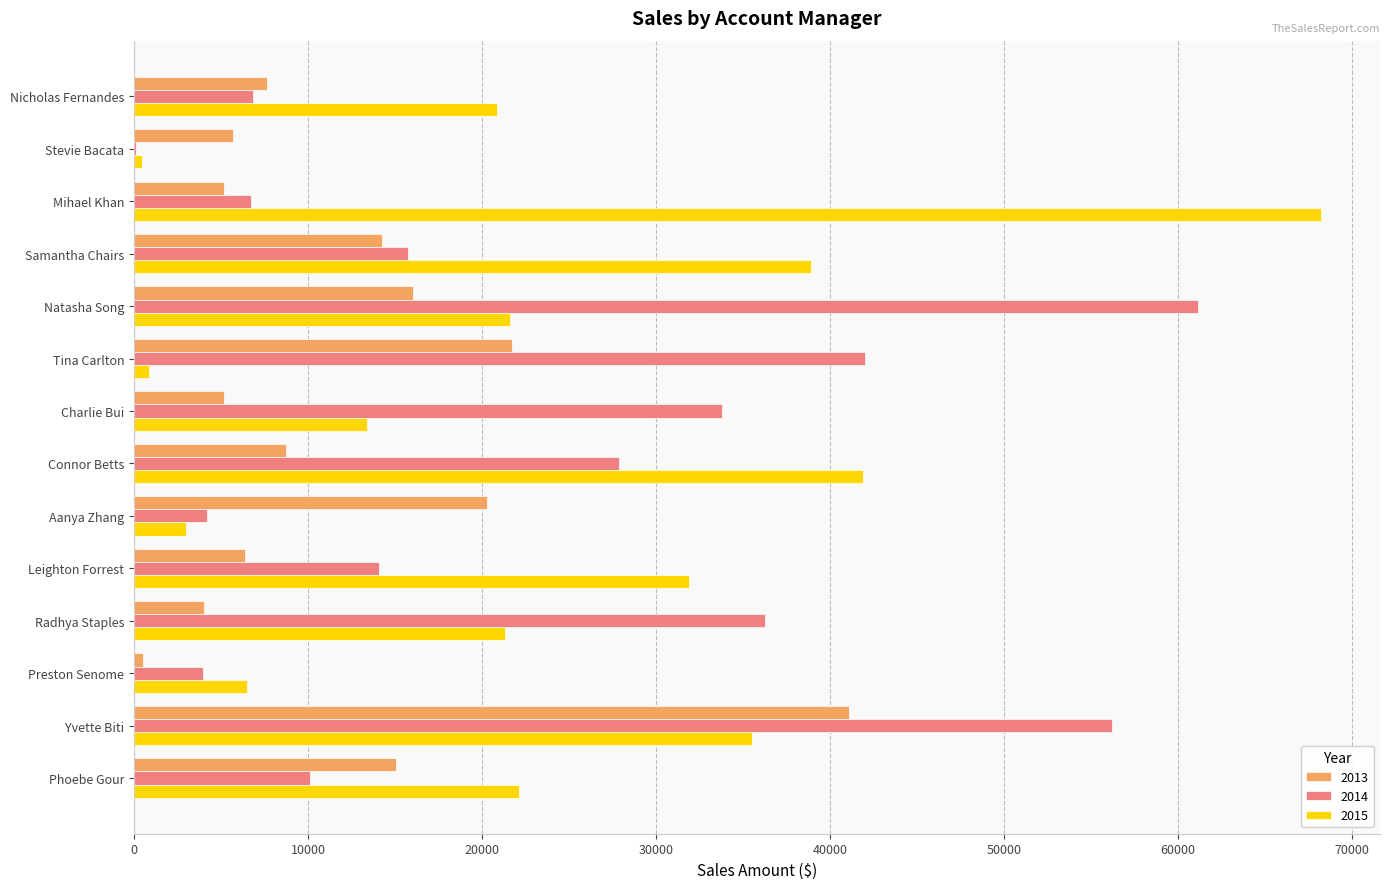

At which category does the chart reach its peak across all series?

Mihael Khan